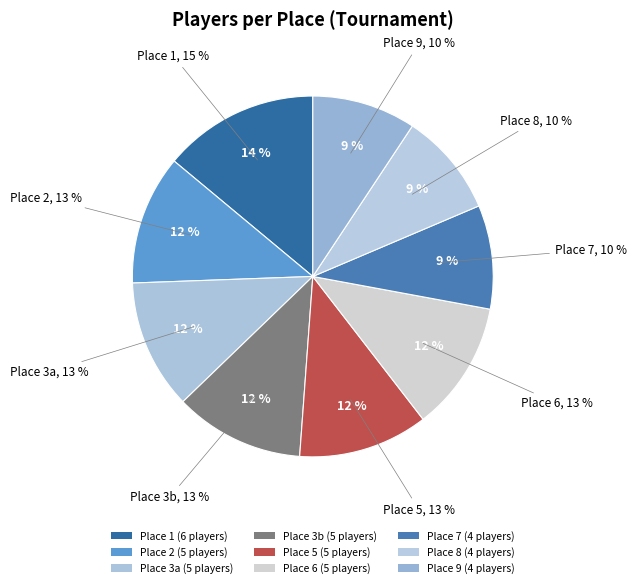

Is it true that 1 is 3% of the pie?

False